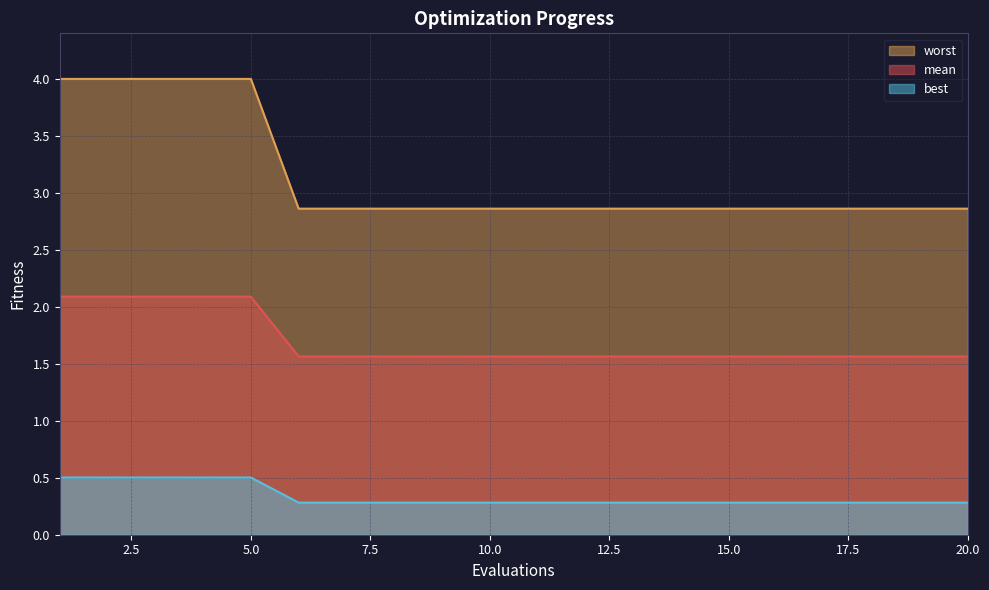

Does the chart have visible grid lines?

Yes